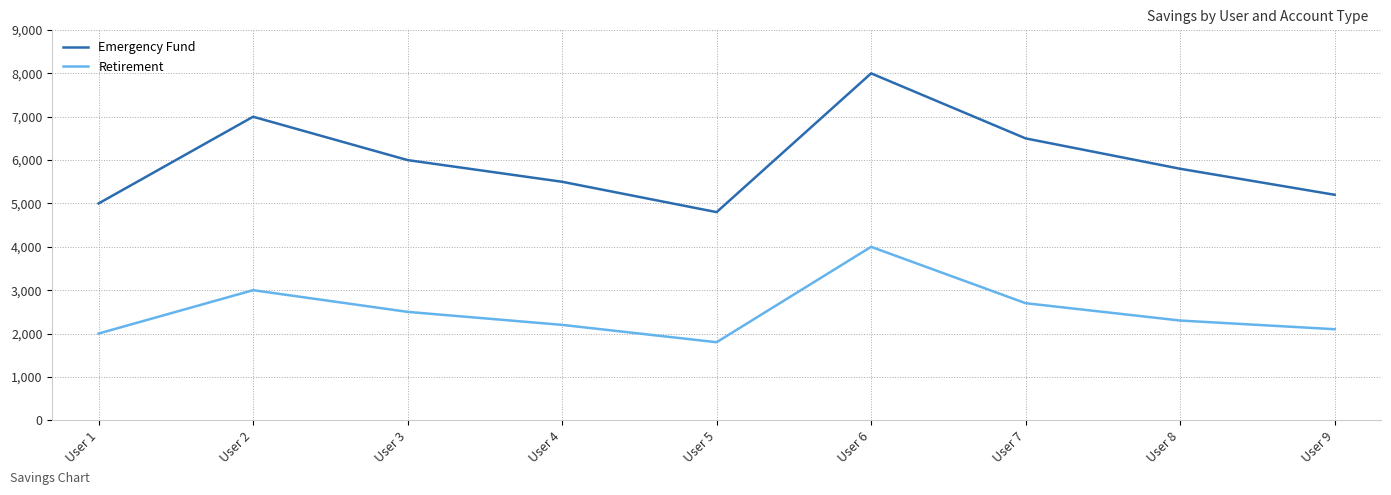

True or false: Emergency Fund has a value of 5000 at User 1.

True